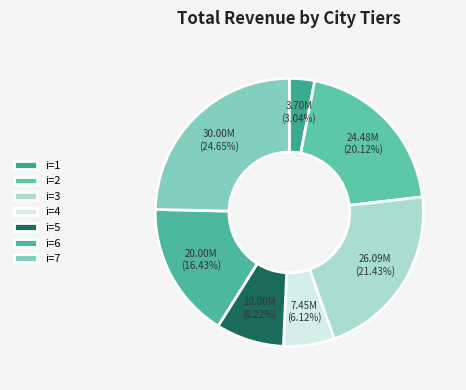

How many slices are in this pie chart?

7